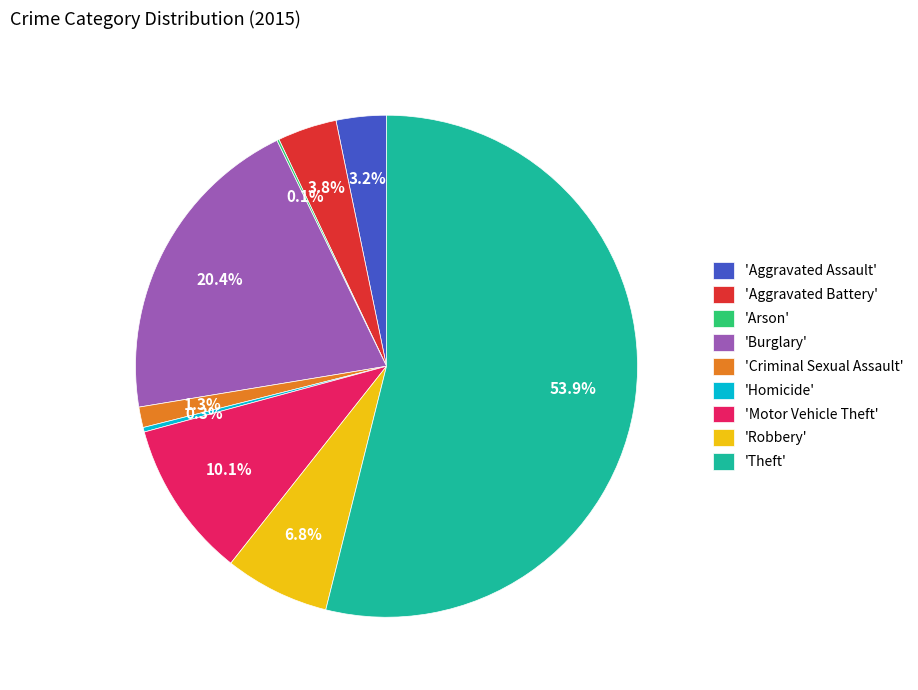

Is there a majority slice in this chart?

Yes